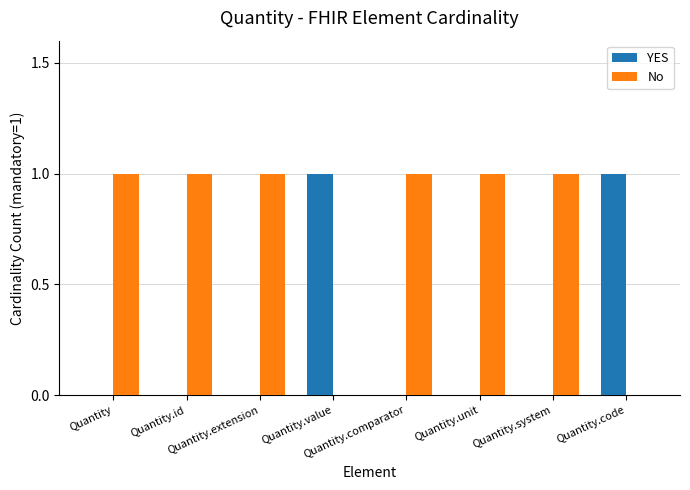

The No series shows 1 at Quantity.comparator. True or false?

True